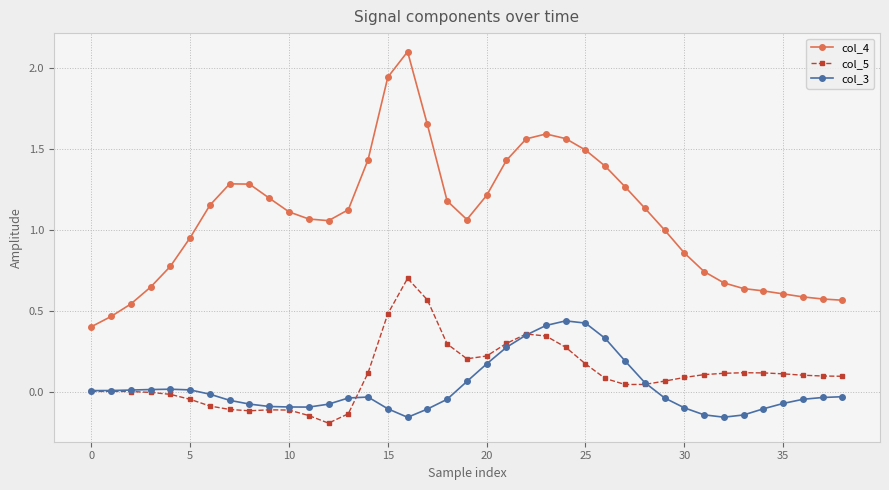

What are all the series names shown in the legend?

col_4, col_5, col_3